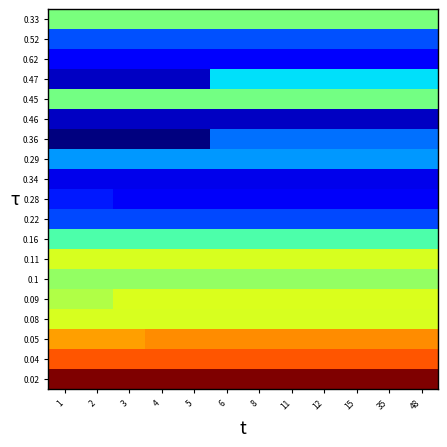

At 12, list the series in order from largest to smallest.

0.02, 0.04, 0.05, 0.09, 0.11, 0.08, 0.1, 0.33, 0.45, 0.16, 0.47, 0.29, 0.36, 0.52, 0.22, 0.62, 0.28, 0.34, 0.46